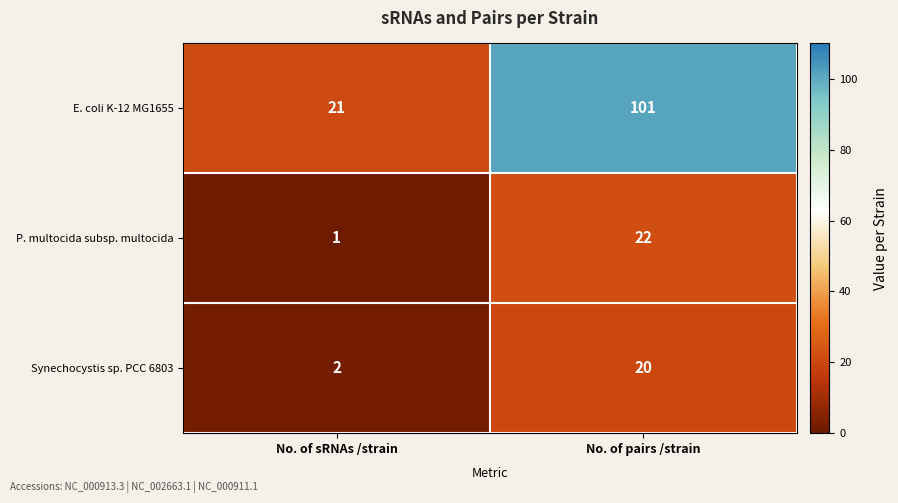

What is the difference between the P. multocida subsp. multocida values at No. of pairs /strain and No. of sRNAs /strain?

21